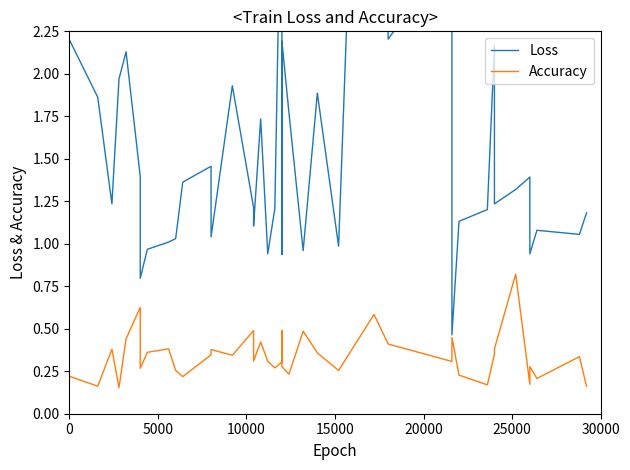

What is the difference between the maximum and minimum values in the Loss series?

6.2